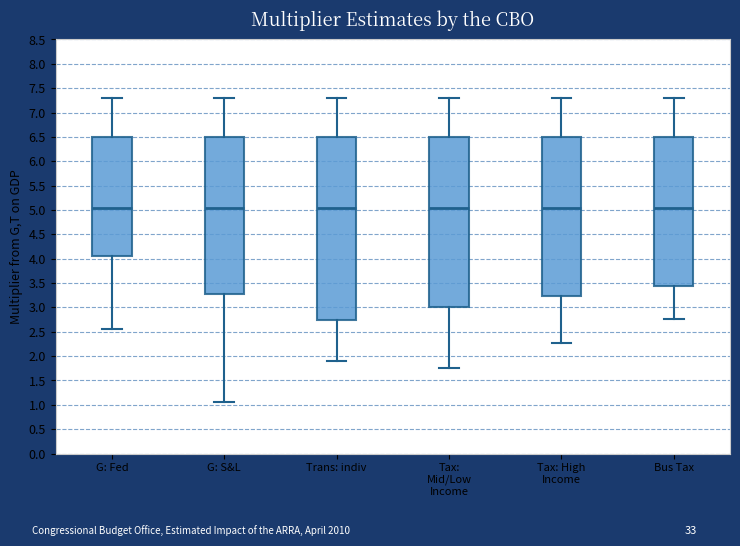

Comparing the boxes themselves (not the whiskers), which one is the tallest?

Trans: indiv